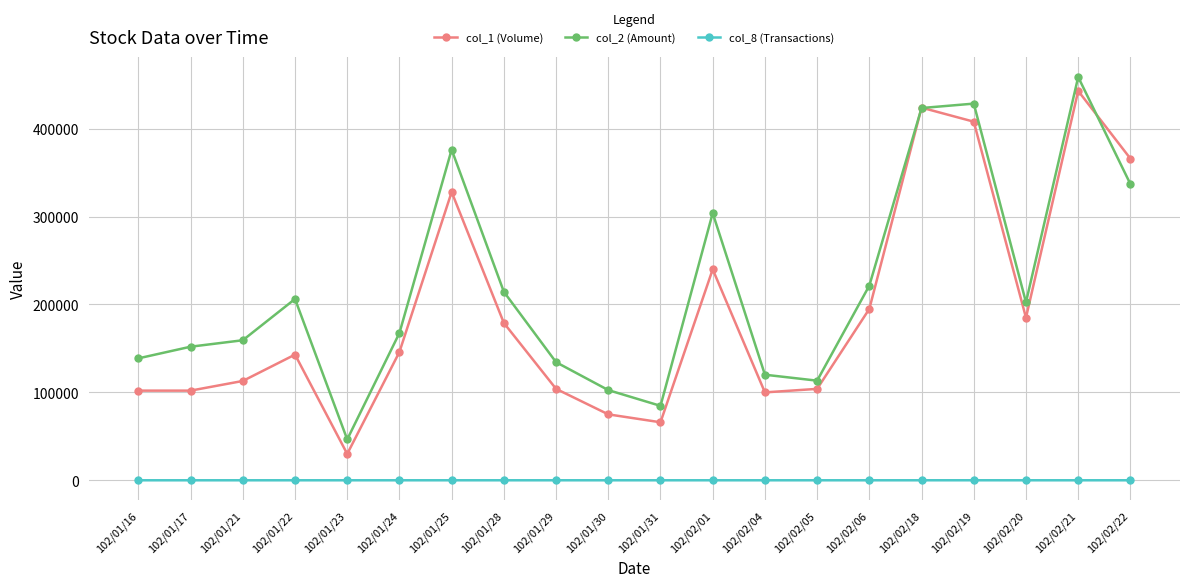

In col_2 (Amount), how many points are lower than both neighbors (excluding endpoints)?

4